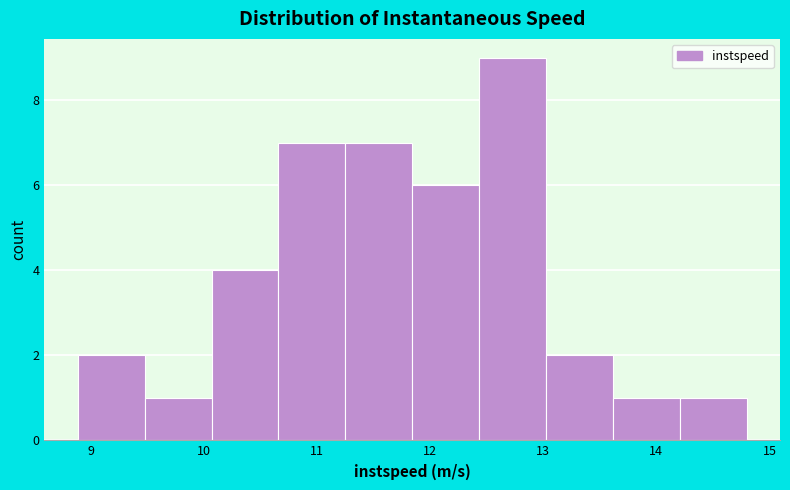

Reading left to right, transcribe this chart: for each bar, give the range it covers on the x-axis and its height. Neither the bar edges nor the heights are printed on the chart, so give them approximately, as read against the axes.

8.9 to 9.5: 2
9.5 to 10.1: 1
10.1 to 10.7: 4
10.7 to 11.3: 7
11.3 to 11.8: 7
11.8 to 12.4: 6
12.4 to 13.0: 9
13.0 to 13.6: 2
13.6 to 14.2: 1
14.2 to 14.8: 1